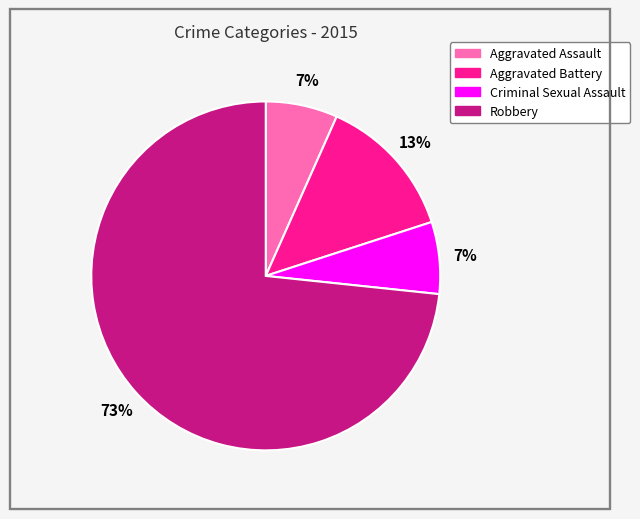

Which category accounts for the majority?

Robbery